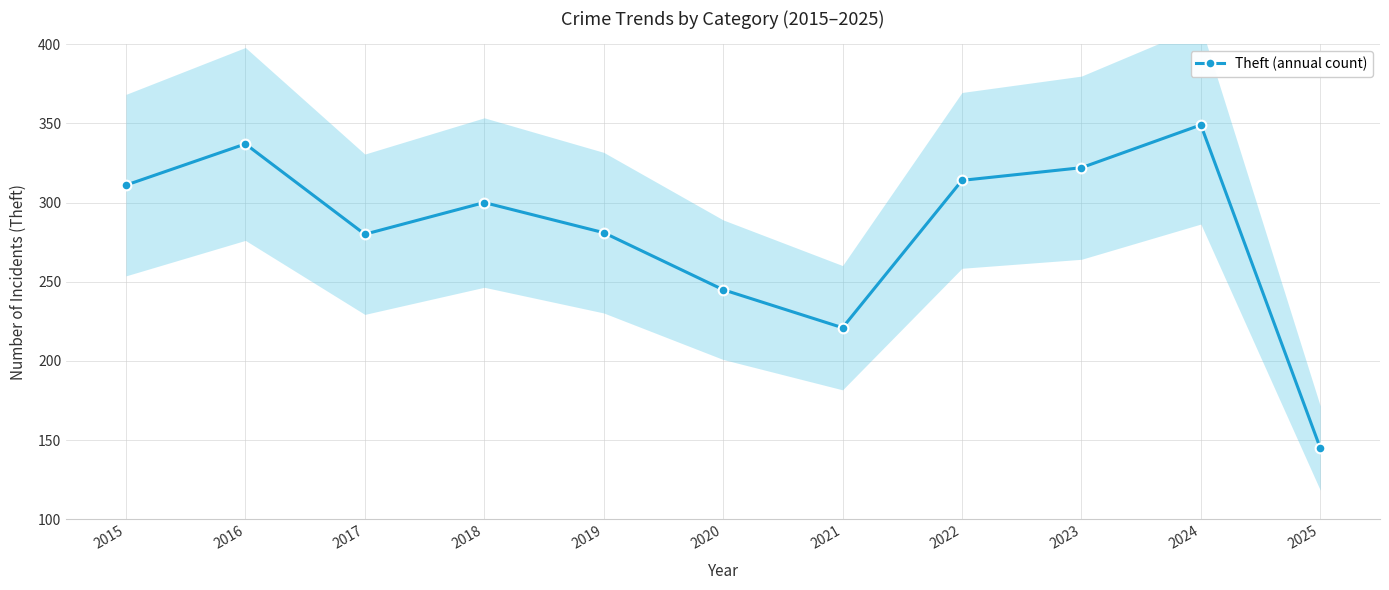

The chart shows a value of 127 at 2021. True or false?

False